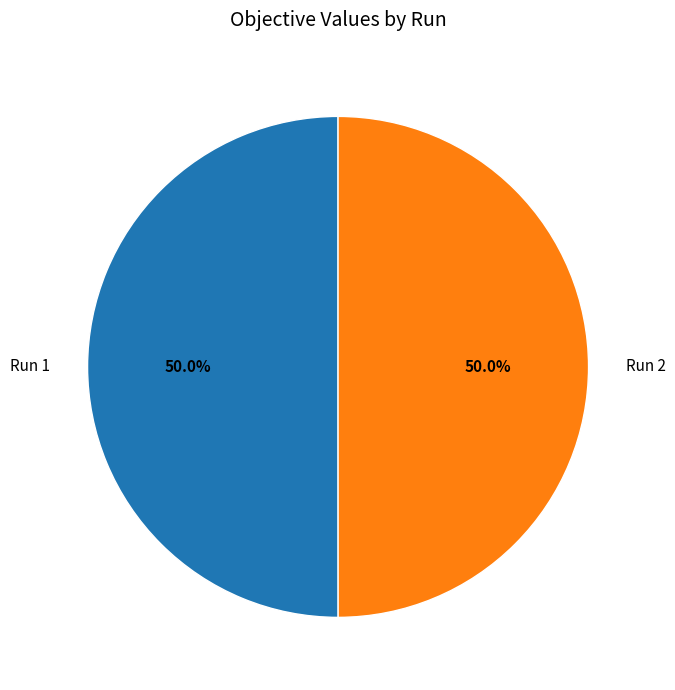

Combined, what portion of the pie is Run 1 and Run 2?

100.0%